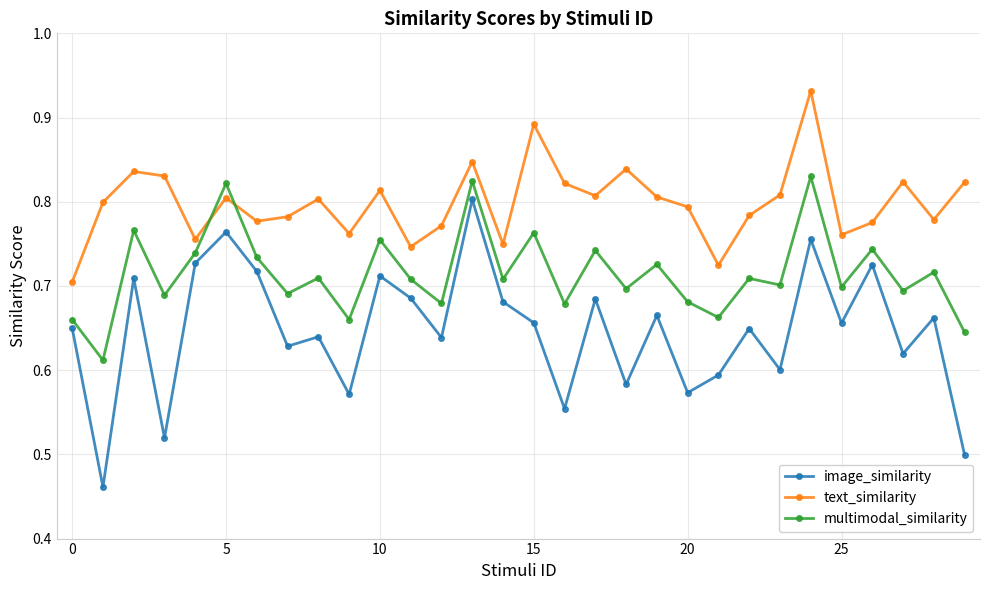

Which series has the widest spread of values?

image_similarity